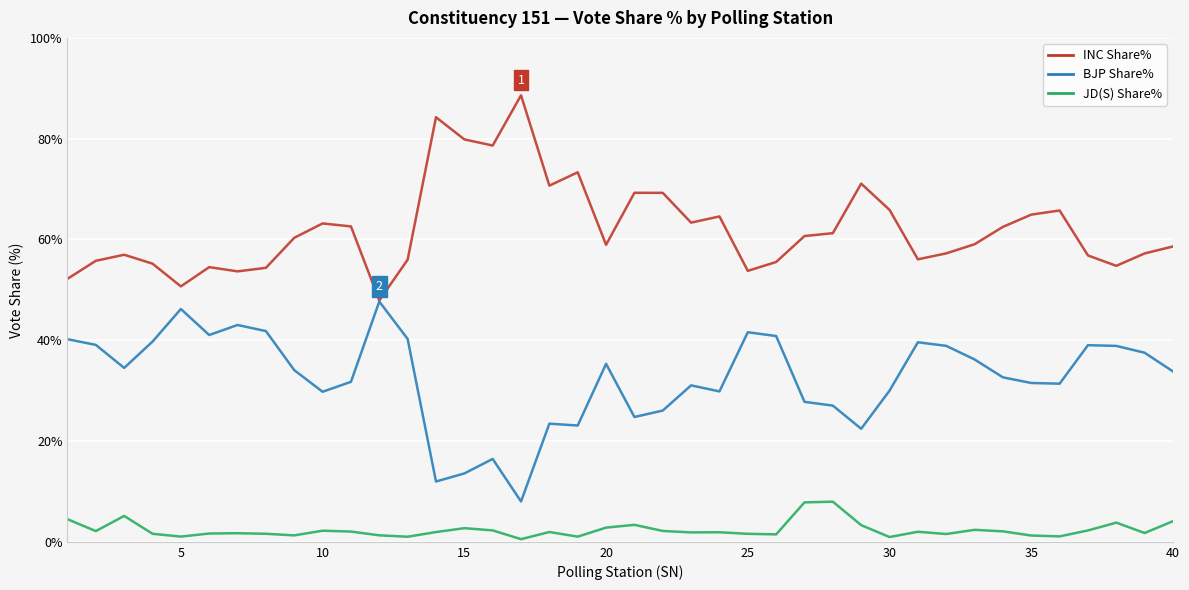

True or false: JD(S) Share% and BJP Share% intersect in this chart.

False